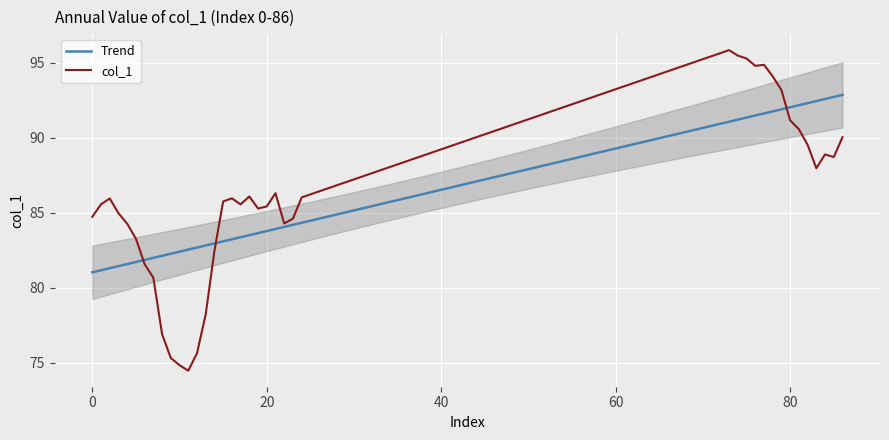

What is the maximum value shown in the chart?

95.8